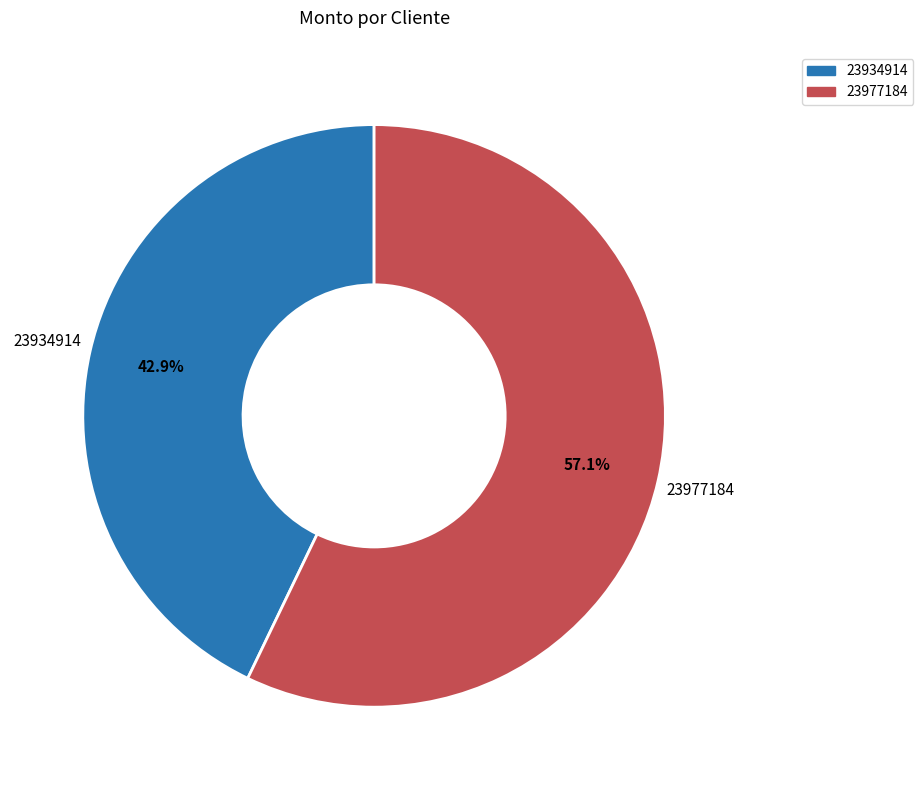

What percentage is the 23934914 slice, to the nearest percent?

43%